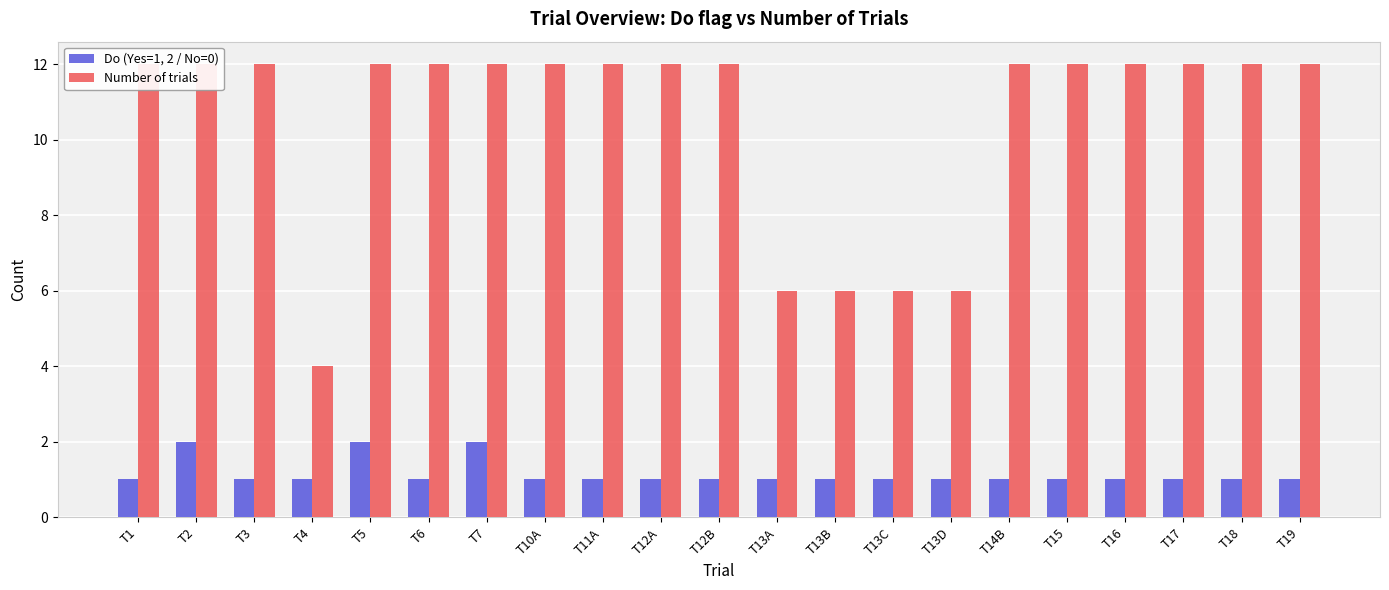

At how many categories does at least one series exceed 9?

16